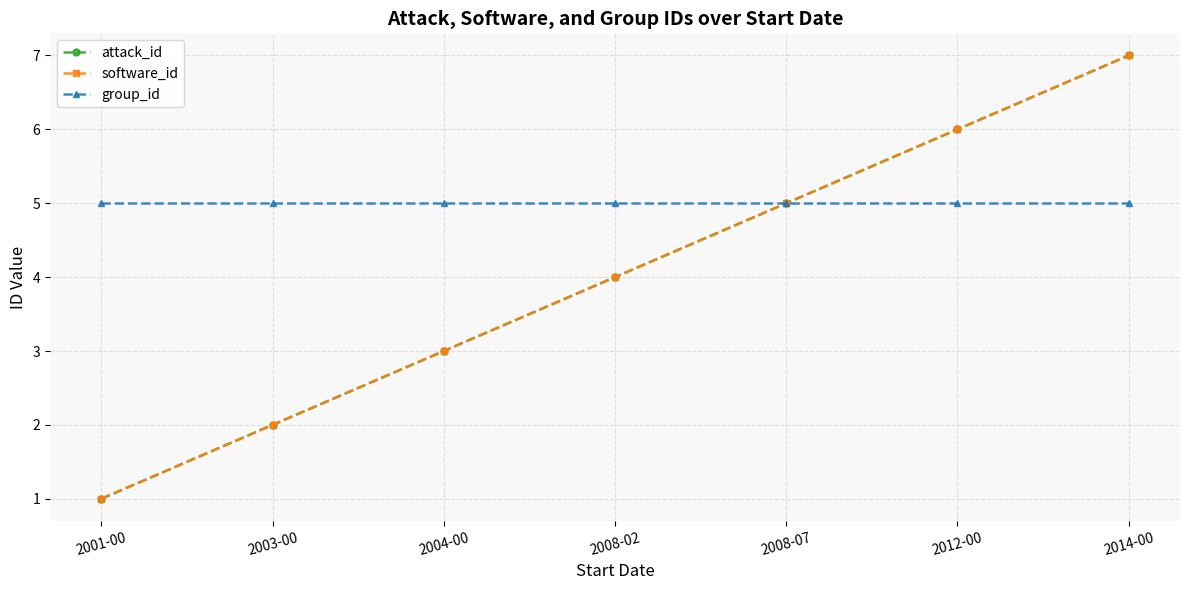

How many lines are shown in the chart?

3